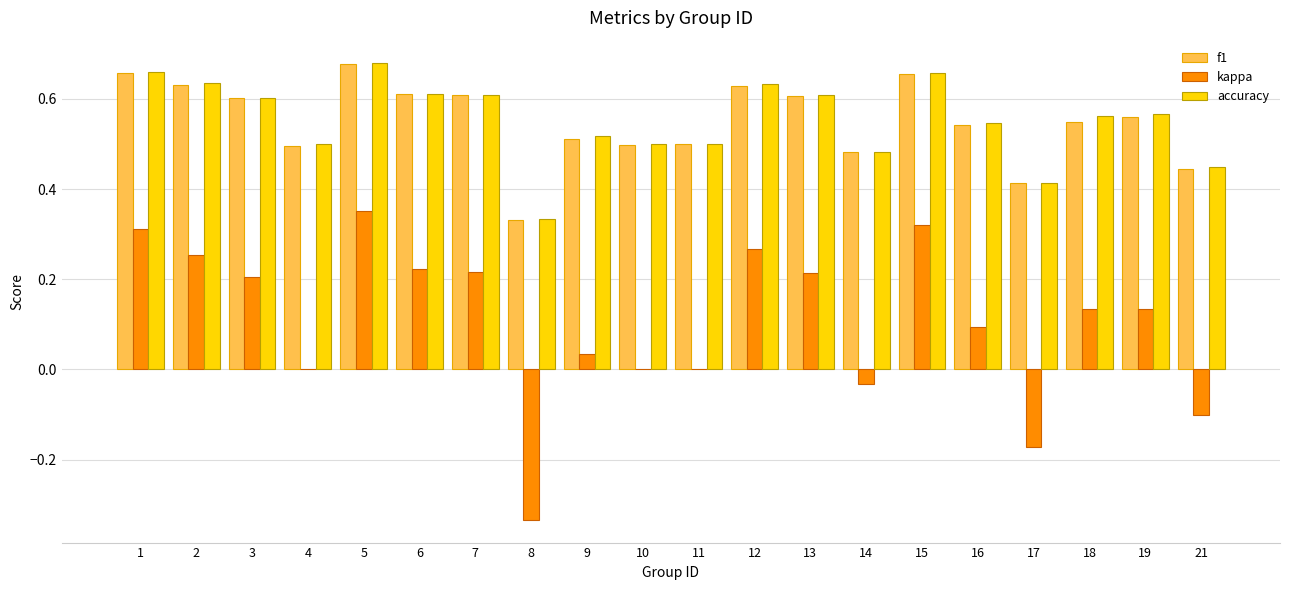

Which series has the largest range (max minus min)?

kappa